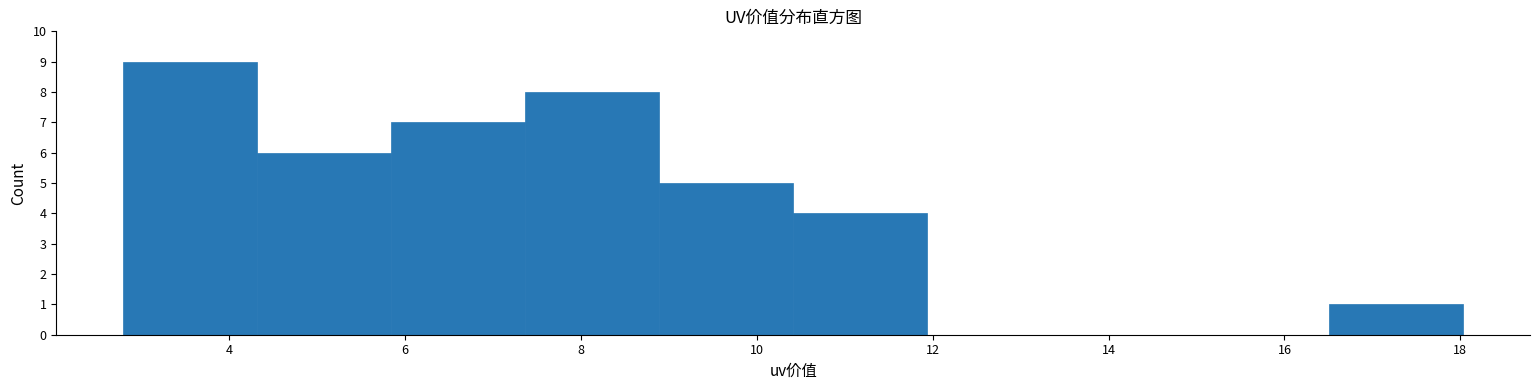

Reading left to right, transcribe this chart: for each bar, give the range it covers on the x-axis and its height. Neither the bar edges nor the heights are printed on the chart, so give them approximately, as read against the axes.

2.8 to 4.4: 9
4.4 to 5.8: 6
5.8 to 7.4: 7
7.4 to 8.8: 8
8.8 to 10.4: 5
10.4 to 12.0: 4
12.0 to 13.4: 0
13.4 to 15.0: 0
15.0 to 16.6: 0
16.6 to 18.0: 1